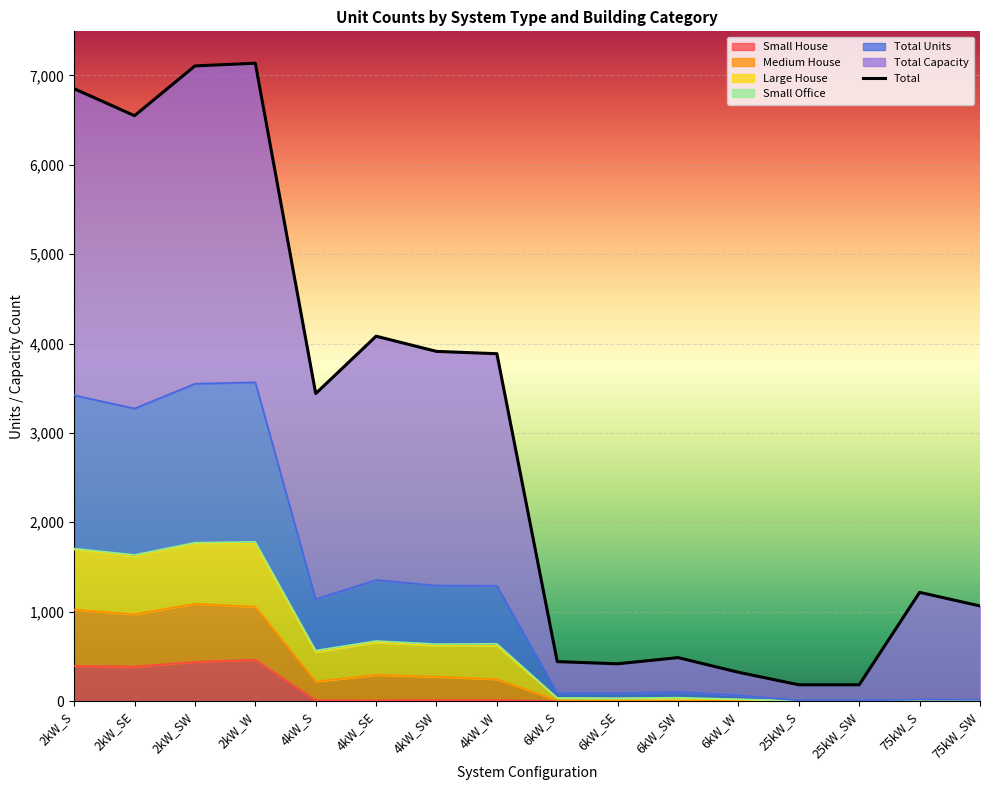

What is the greatest value displayed?

7136